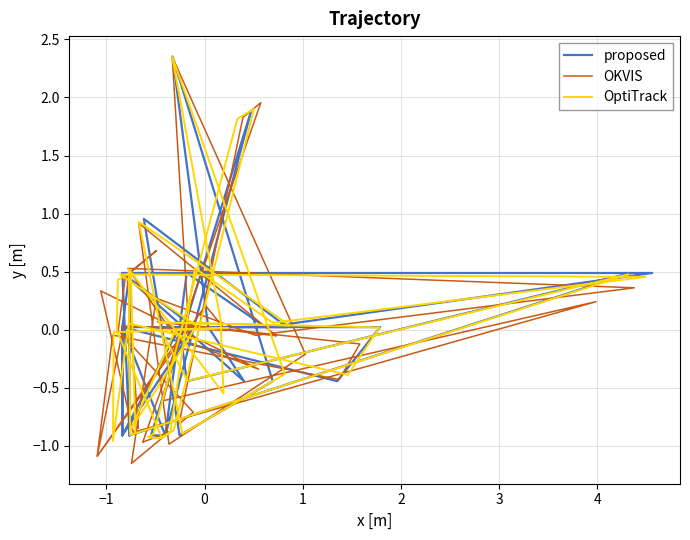

True or false: OptiTrack and OKVIS intersect in this chart.

True